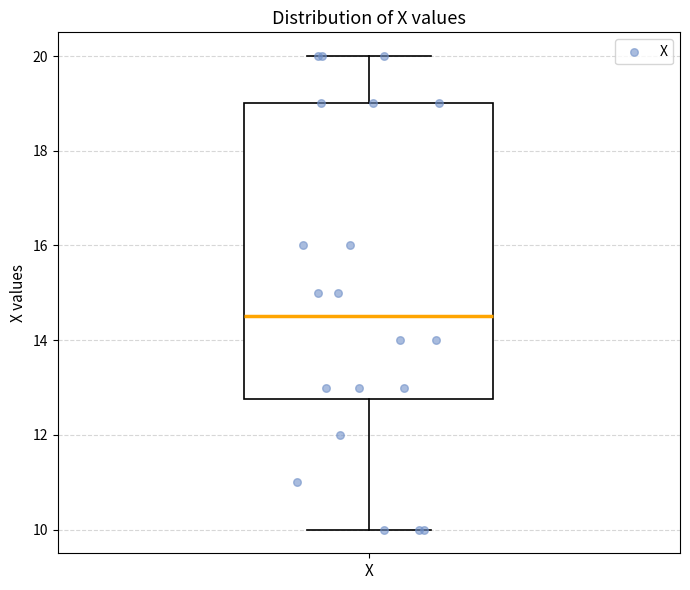

Read this box plot against the y-axis: the position of the median line, the range covered by the box, and the ends of both whiskers. The values are not printed on the chart, so give them approximately, as read against the axis.

median 14.6, box 12.8 to 19.0, whiskers 10.0 to 20.0